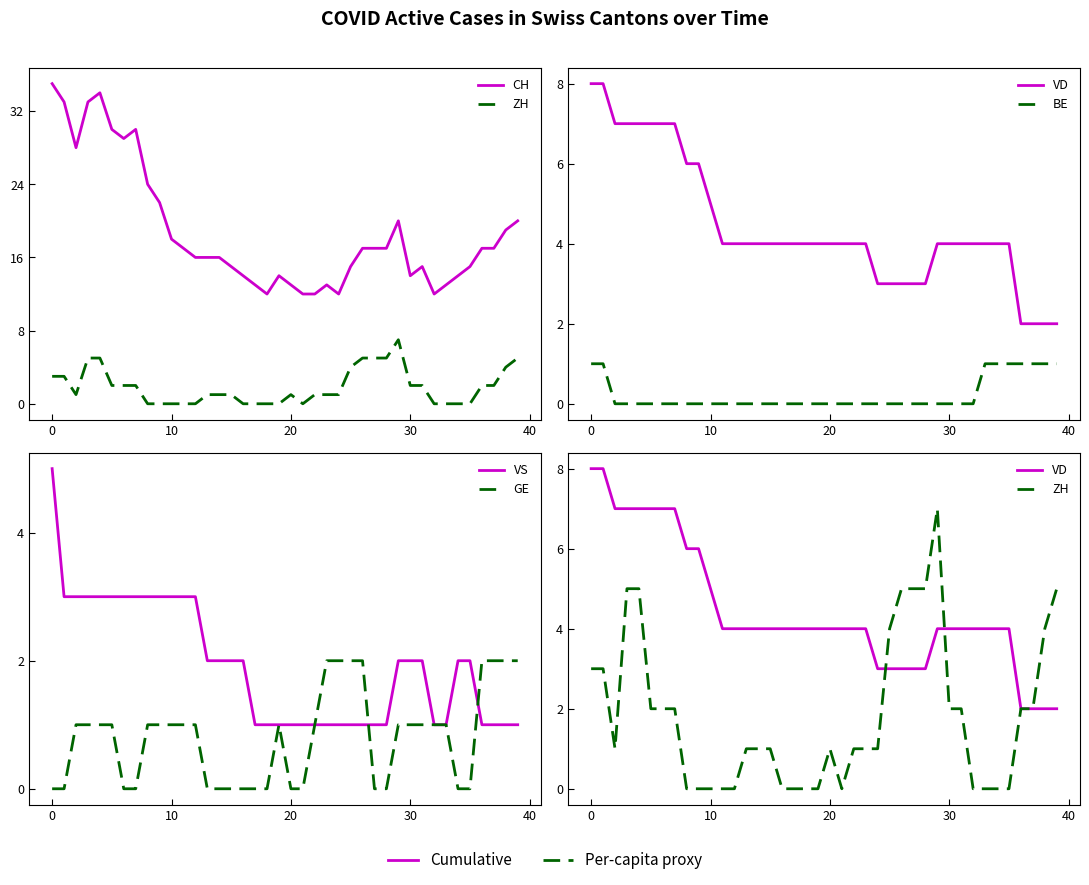

What is the difference between the second highest and second lowest values in the ZH series?

5